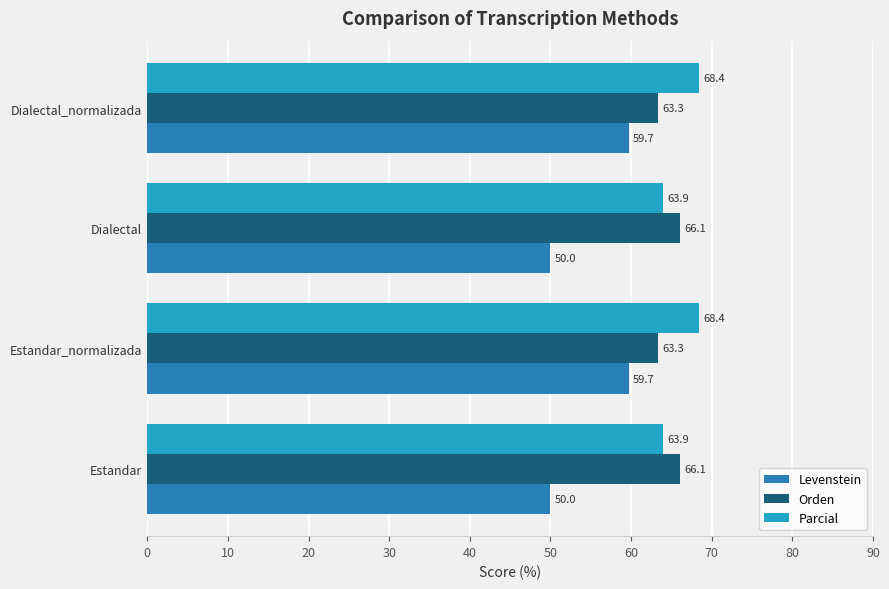

What is the difference between the highest and lowest values at Dialectal_normalizada?

8.7